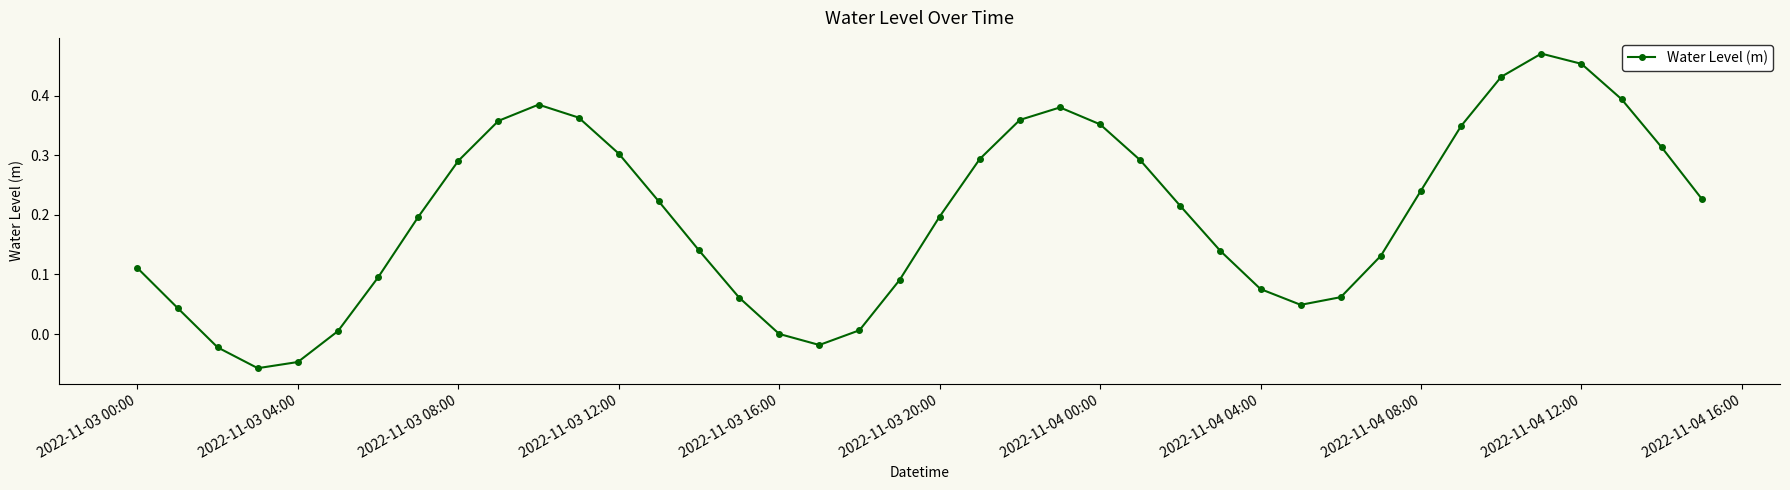

True or false: there are more than 1 points higher than both neighbors.

True